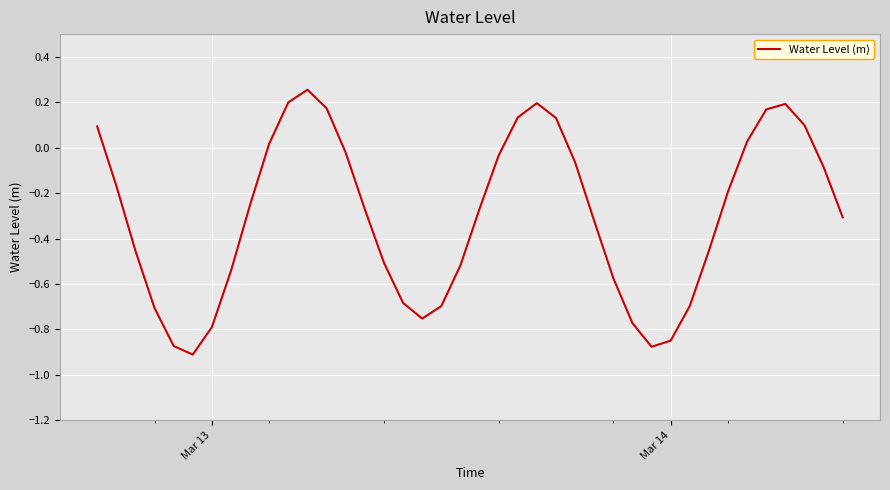

What is the difference between the maximum and minimum values?

1.2